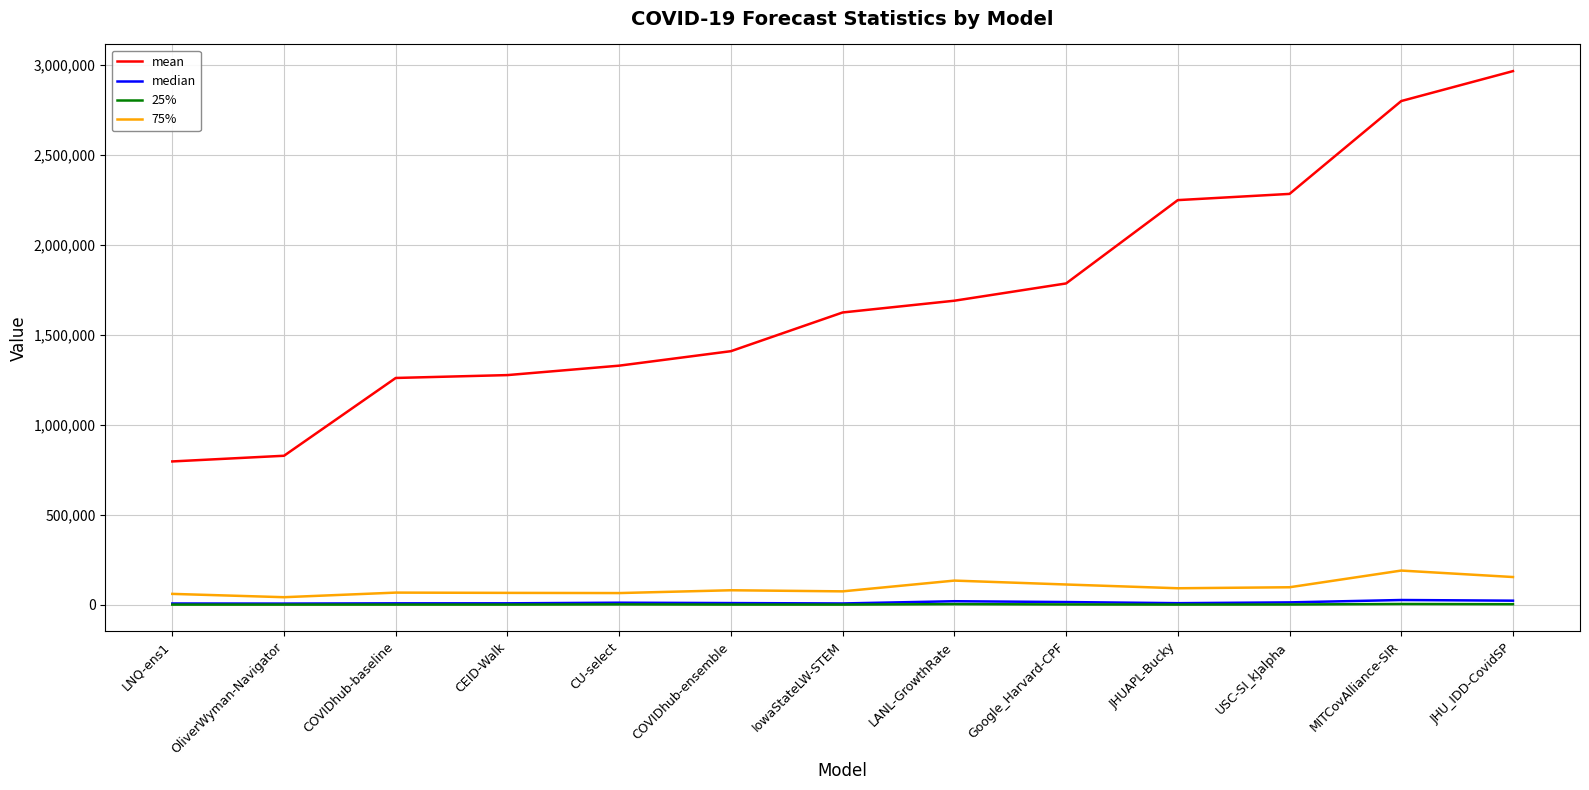

Which series has the widest spread of values?

mean